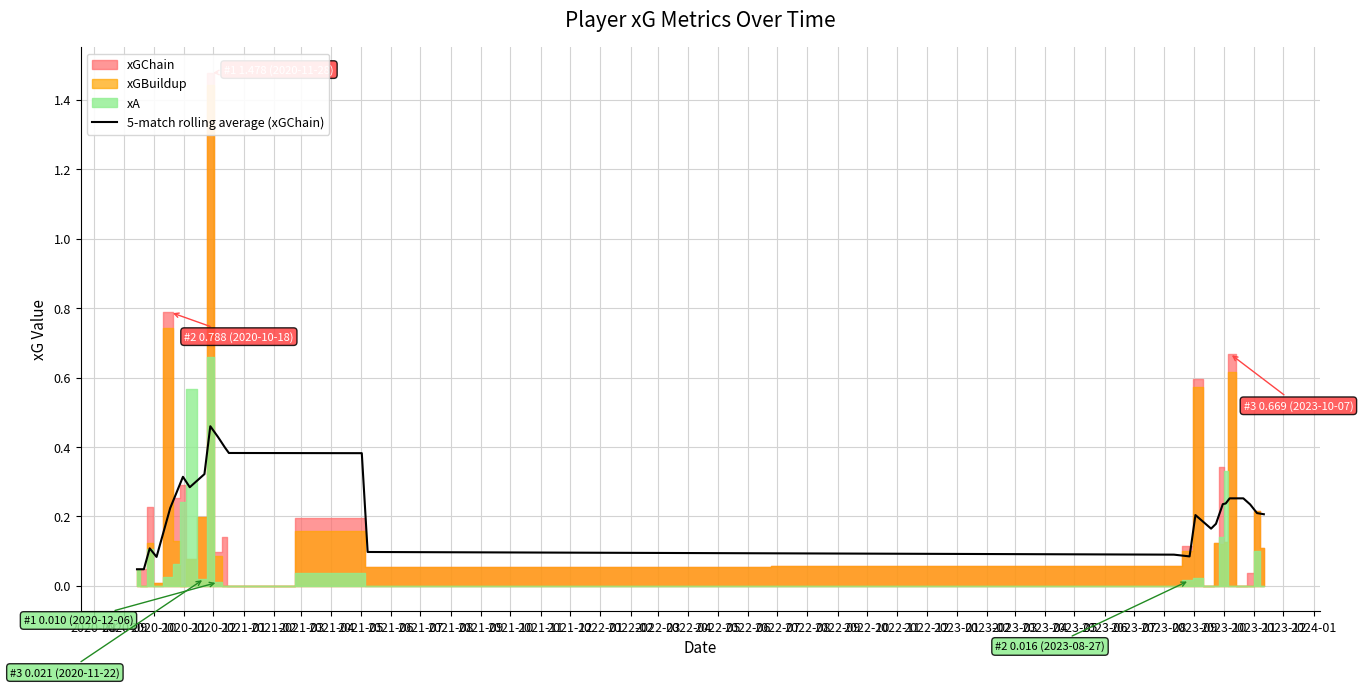

Reading left to right, list all the values displayed in this chart.

0.0	0.0	0.1	0.1	0.2	0.3	0.3	0.3	0.3	0.5	0.4	0.4	0.4	0.4	0.1	0.1	0.1	0.2	0.2	0.2	0.2	0.2	0.3	0.3	0.2	0.2	0.2